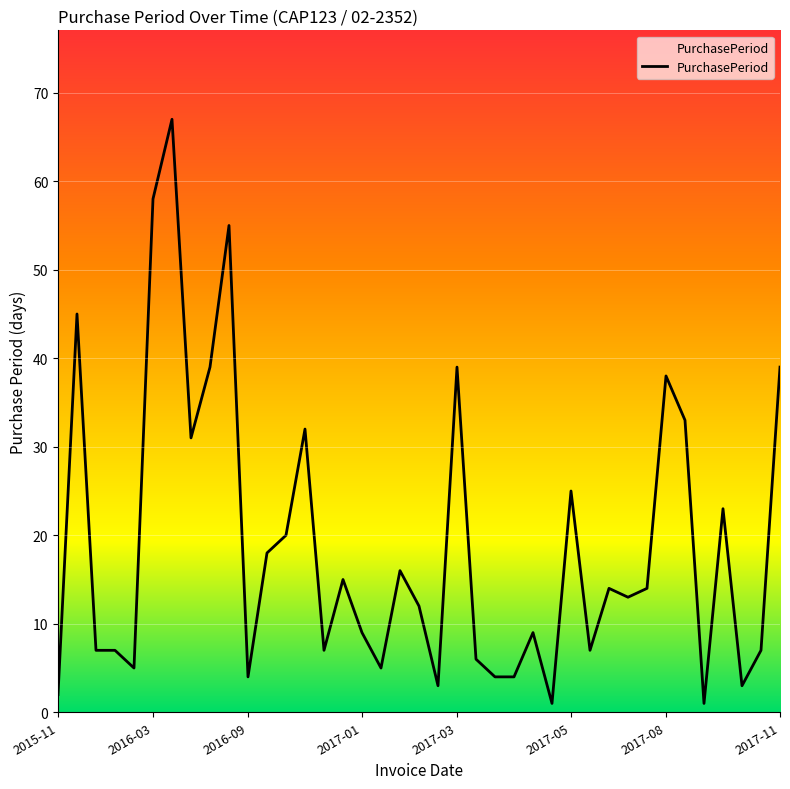

What is the difference between the maximum and minimum values?

66